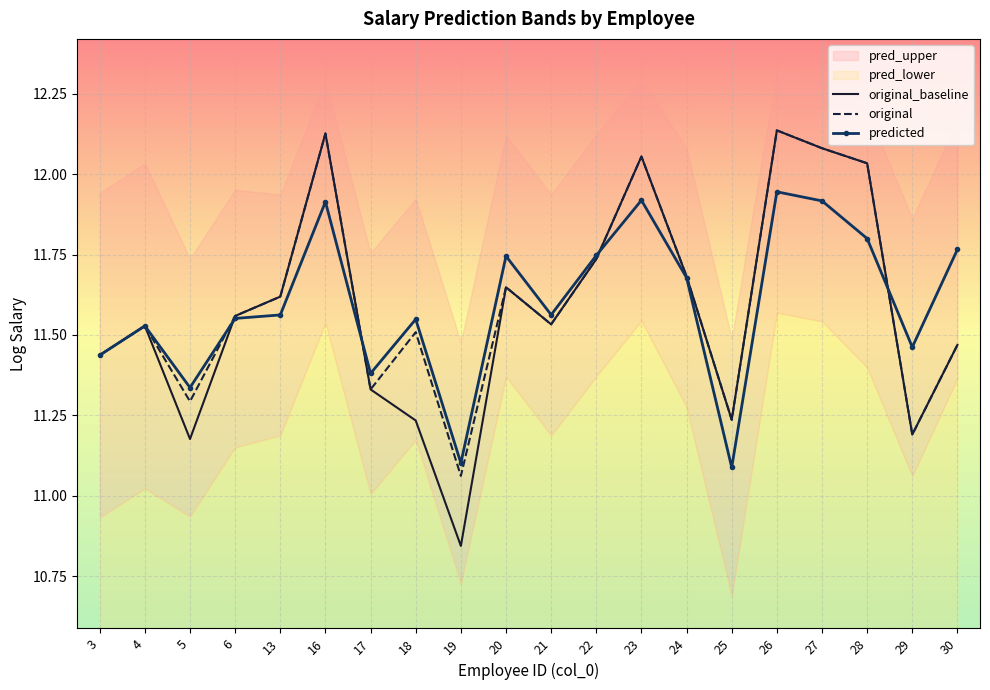

The value of original at 27 is 12.1. True or false?

True